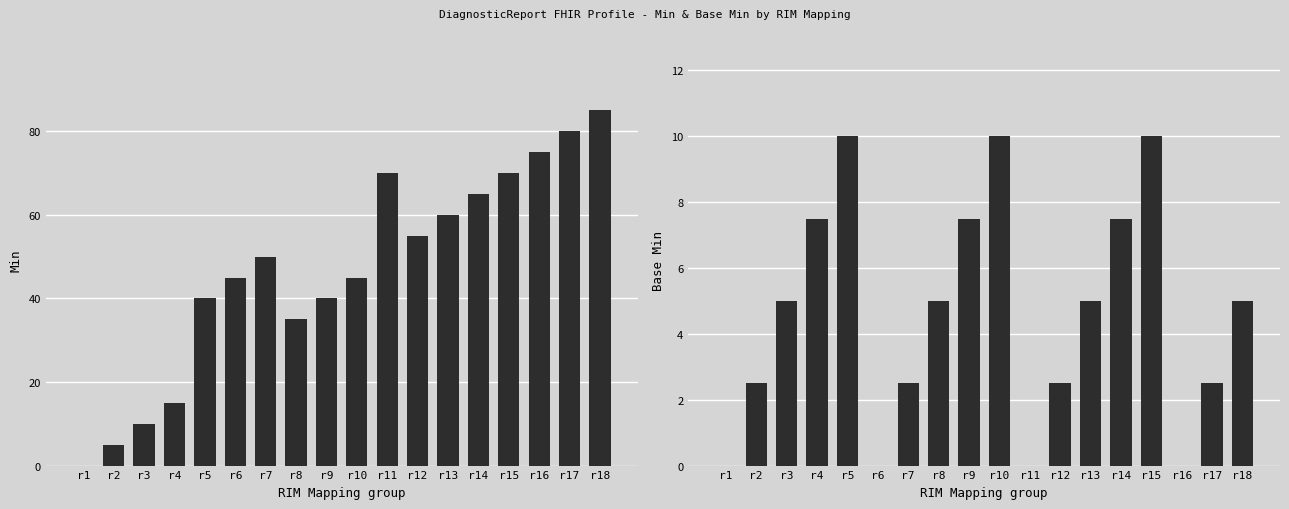

How many data points in Base Min are above 5?

6